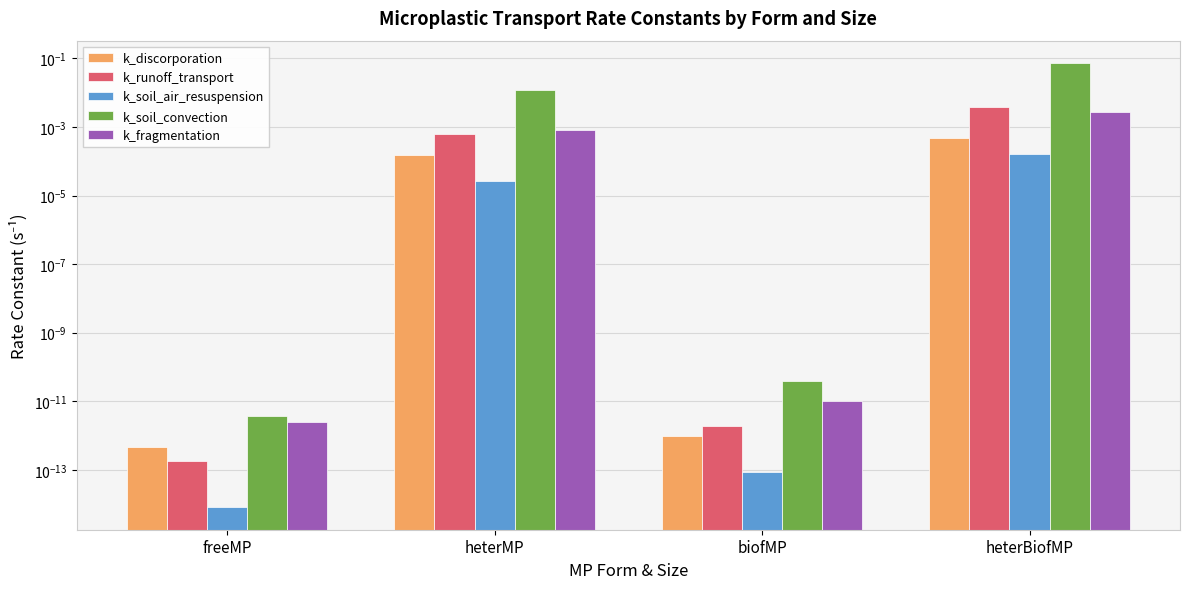

Which has a higher value, heterBiofMP or biofMP?

heterBiofMP